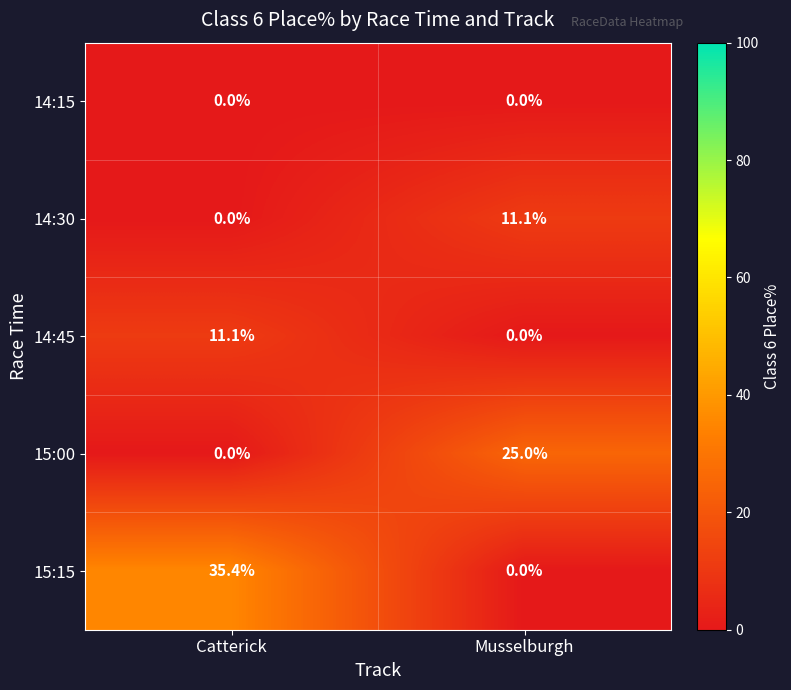

What is the sum of the 14:30 values at Musselburgh and Catterick?

11.1